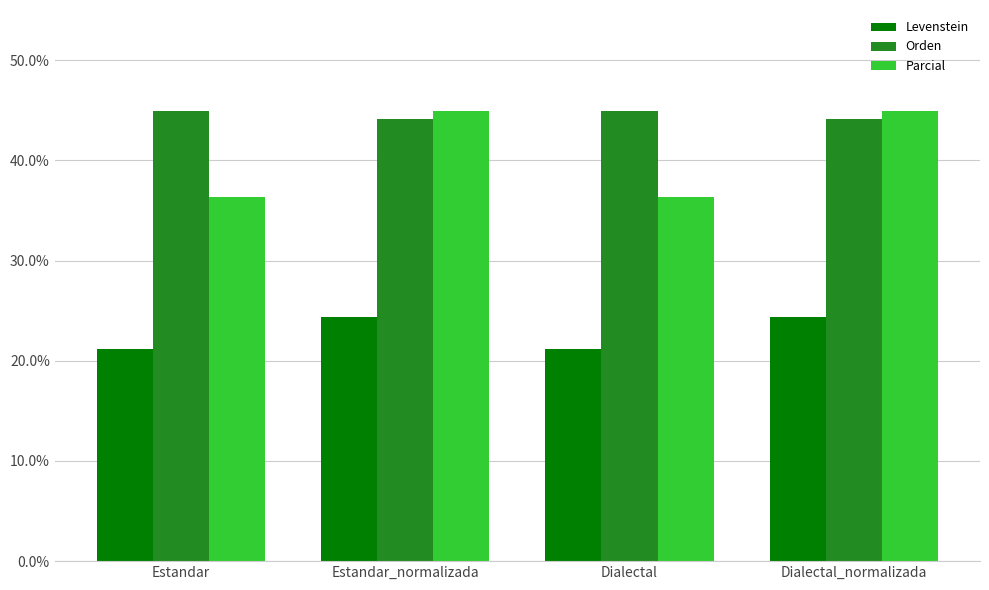

What are all the series names shown in the legend?

Levenstein, Orden, Parcial